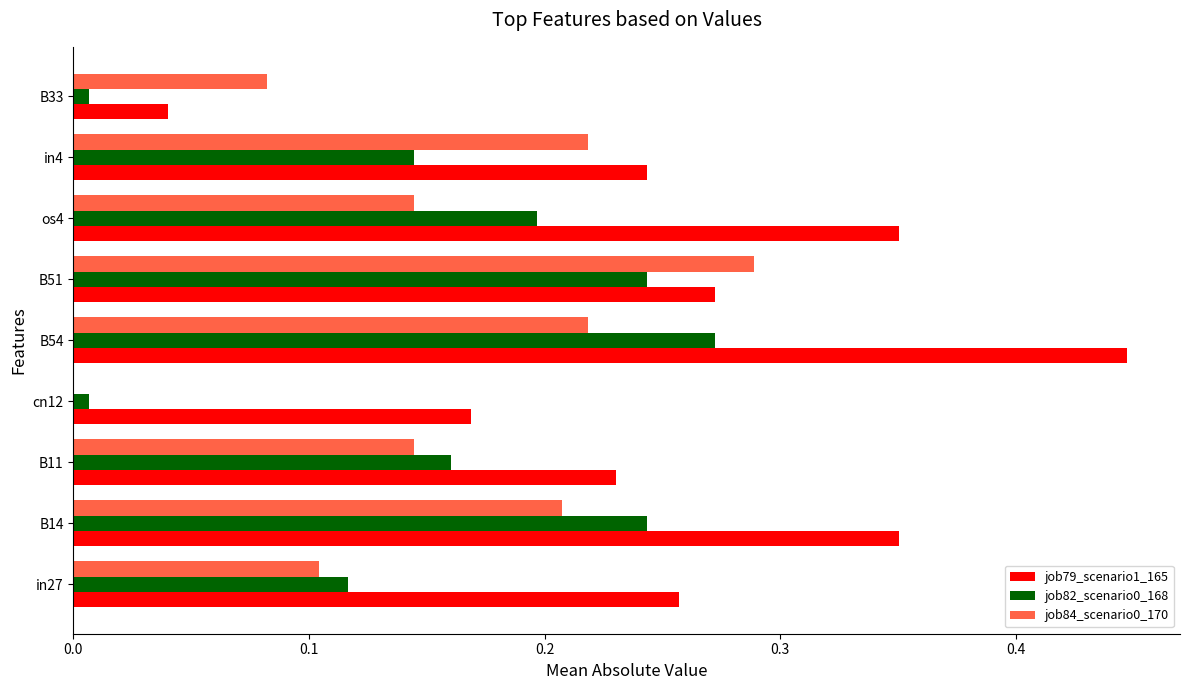

How many values in the job84_scenario0_170 series exceed 0?

8